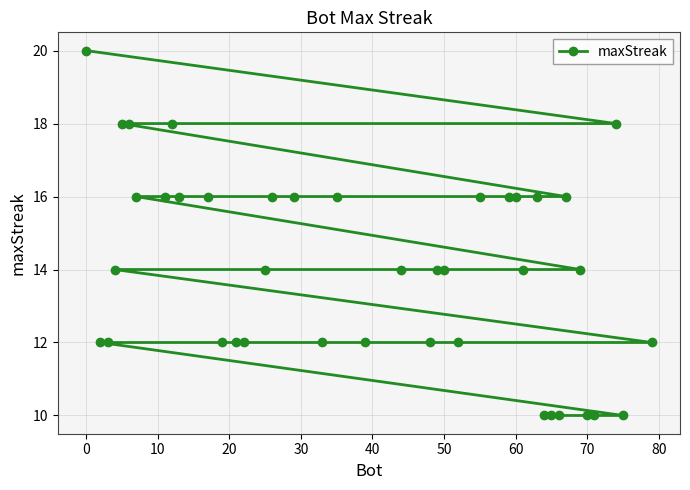

What is the difference between the maximum and second lowest values?

10